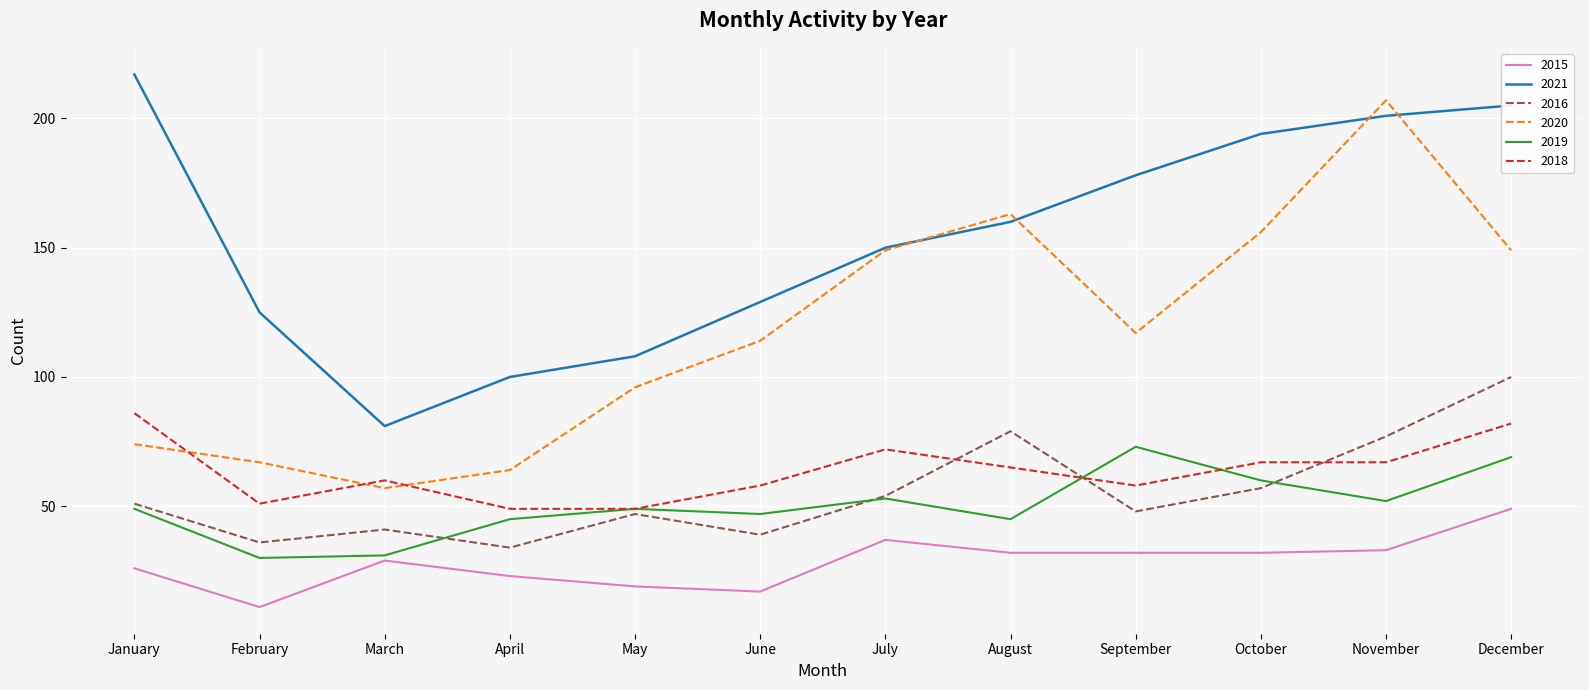

What is the average value of the 2020 series?

118